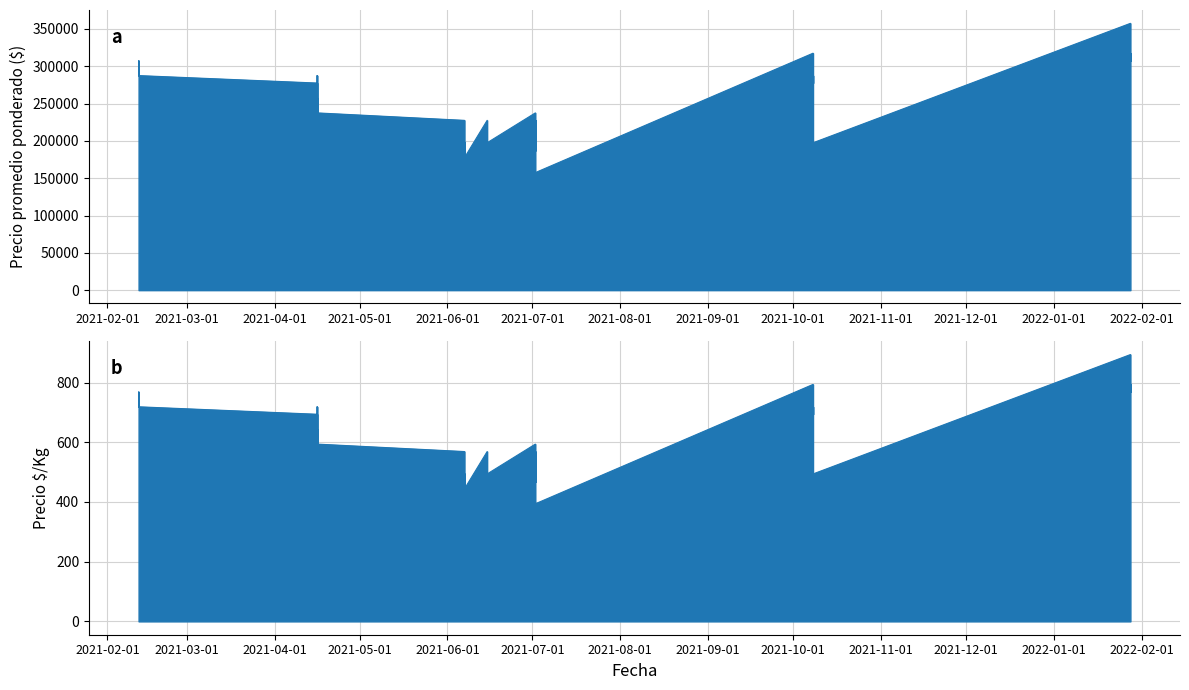

What is the sum of the Precio $/Kg values at 2021-07-02 and 2021-04-16?

1038